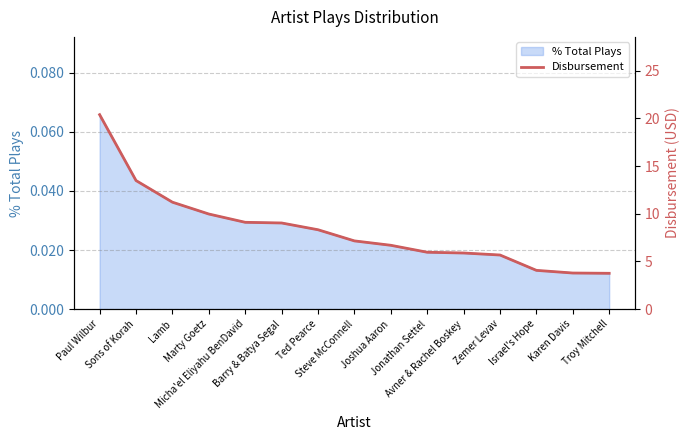

True or false: the data shows 3.8 at Jonathan Settel.

False